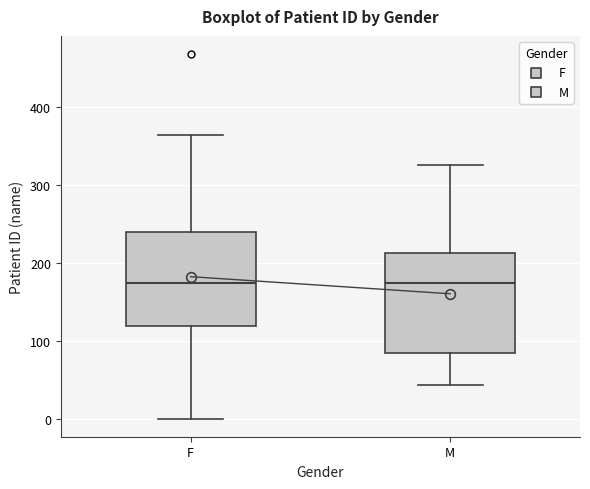

Where does the upper whisker of the box for M end on the y-axis? The values are not printed on the chart, so give them approximately, as read against the axis.

330